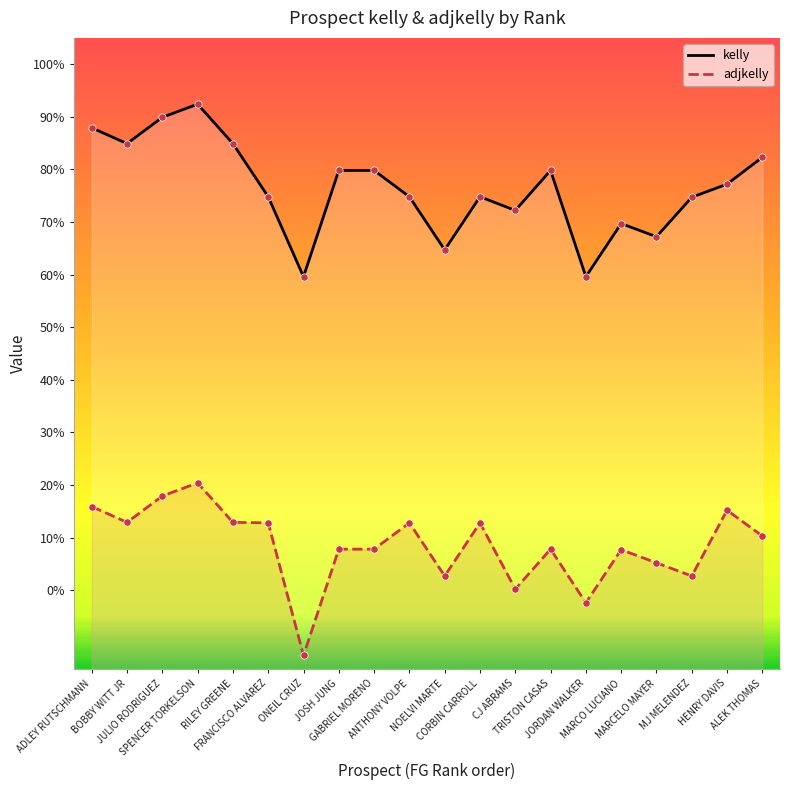

Which series has the largest total across all categories?

kelly